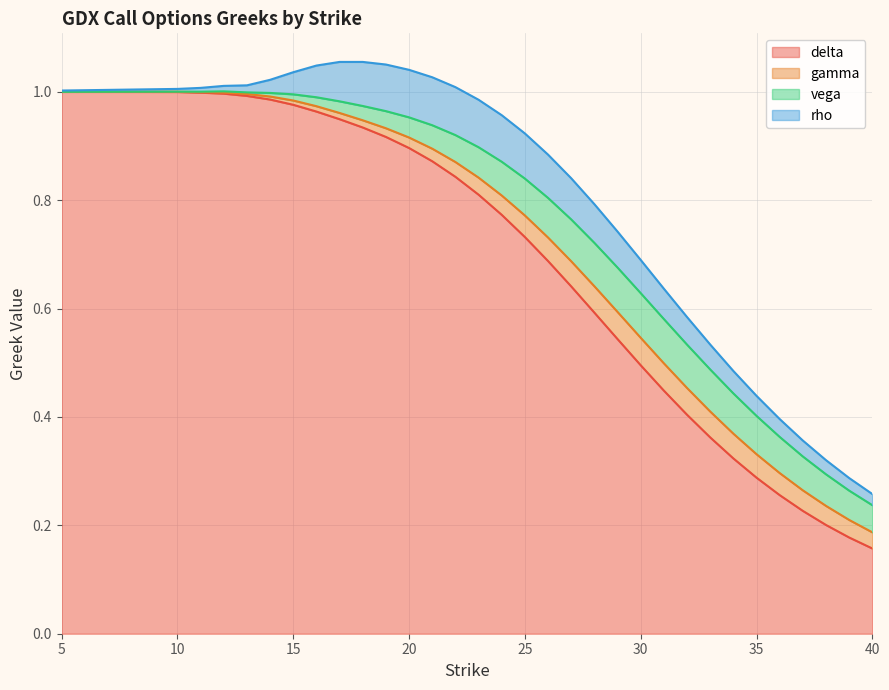

Between 12 and 26, which series saw the biggest shift?

delta